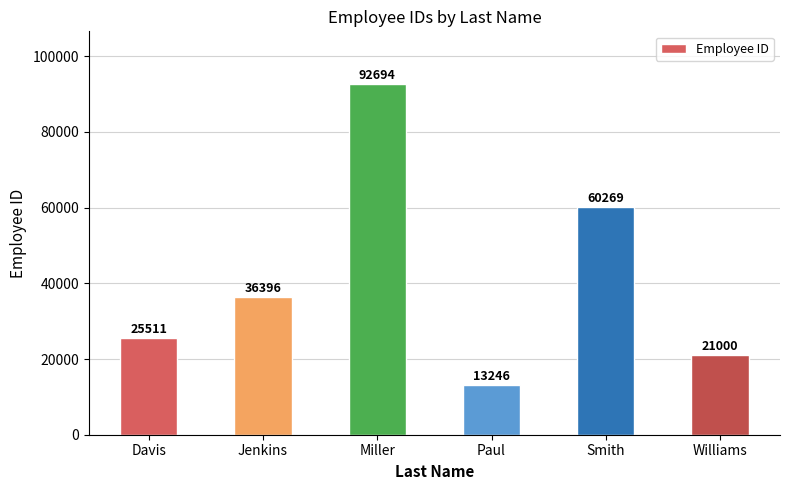

How many data points does each series have?

6